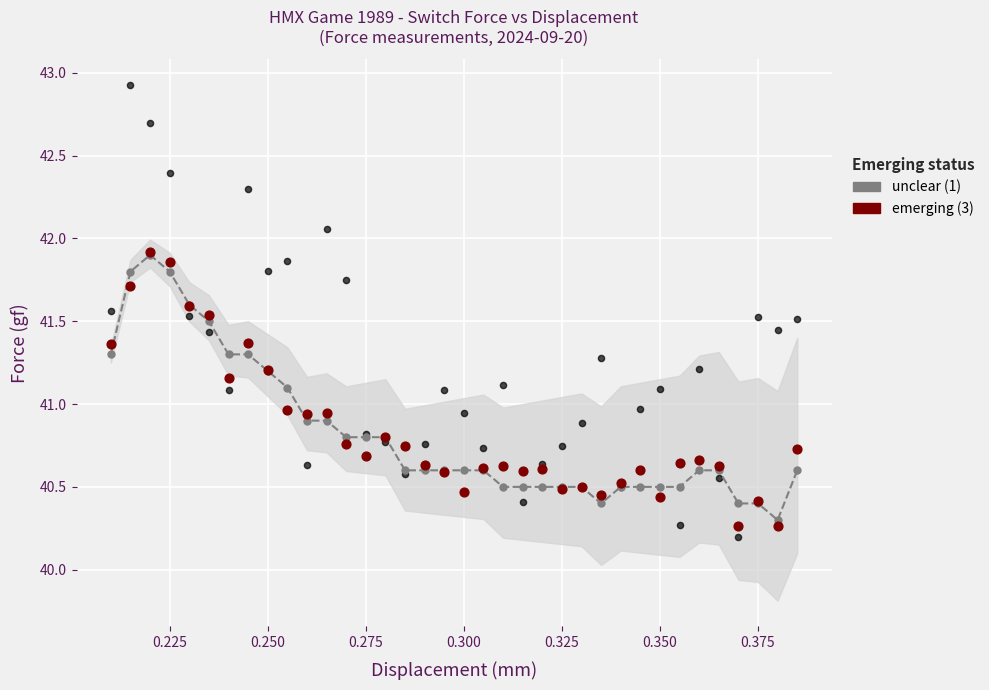

What are all the series names shown in the legend?

unclear (1), emerging (3)